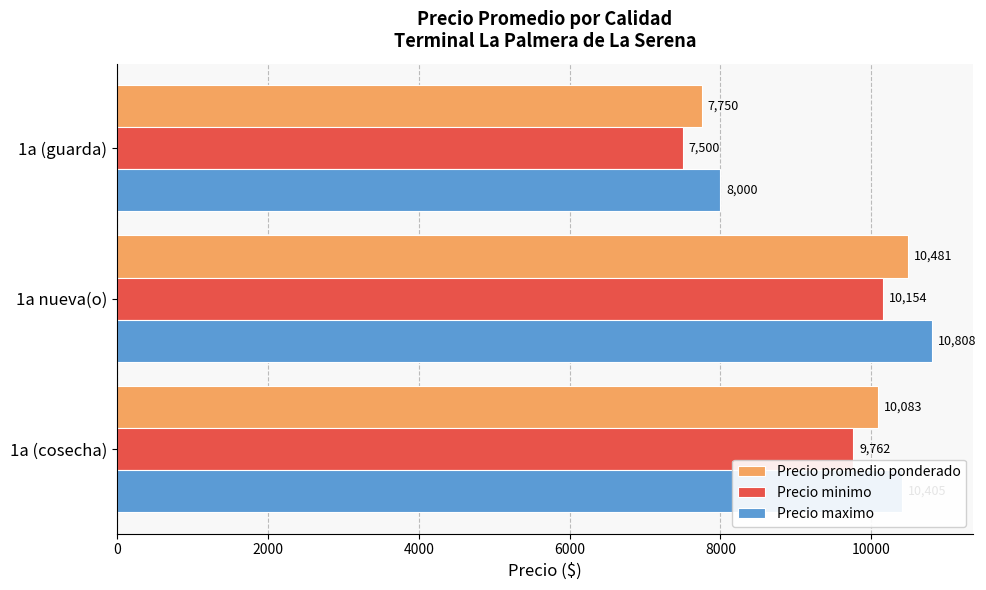

What is the difference between the Precio maximo values at 1a nueva(o) and 1a (guarda)?

2808